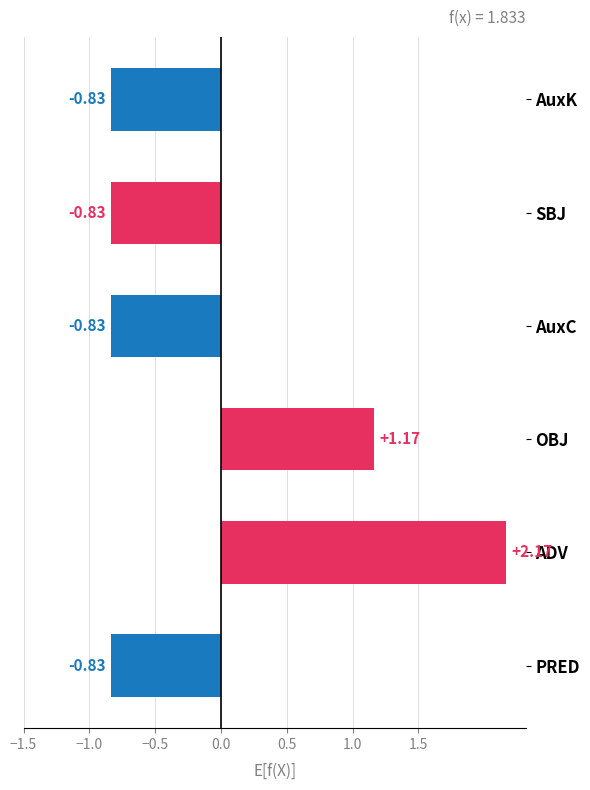

Between OBJ and AuxK, which is larger?

OBJ